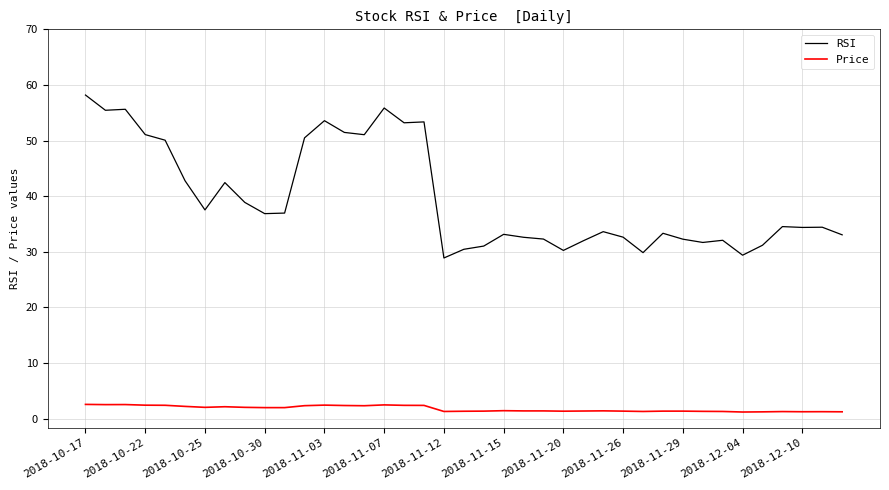

What is the difference between the maximum and minimum values in the RSI series?

29.3